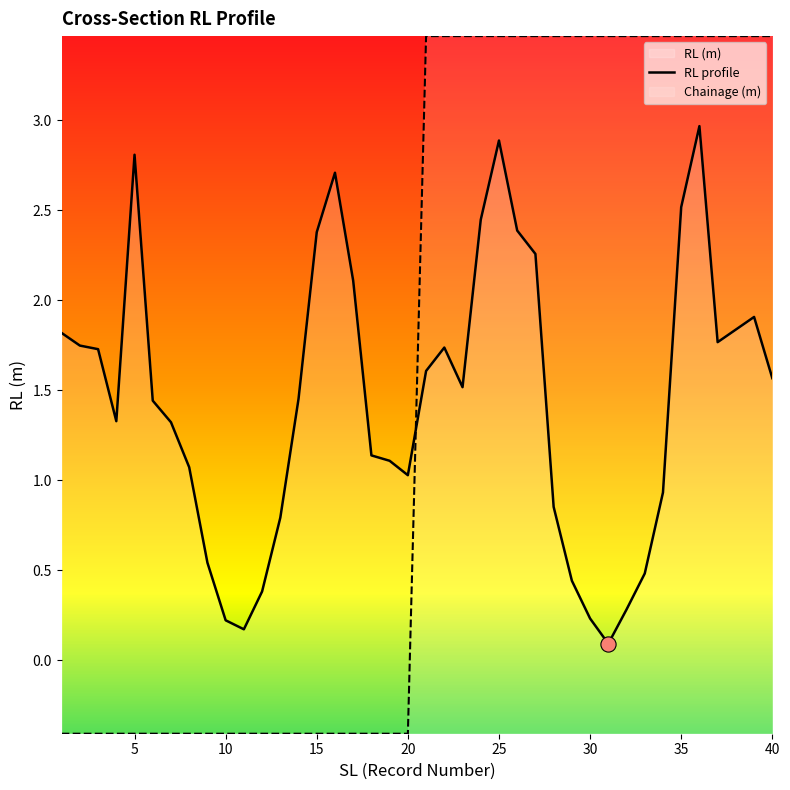

What is the change in value from 19 to 25?

+3.9